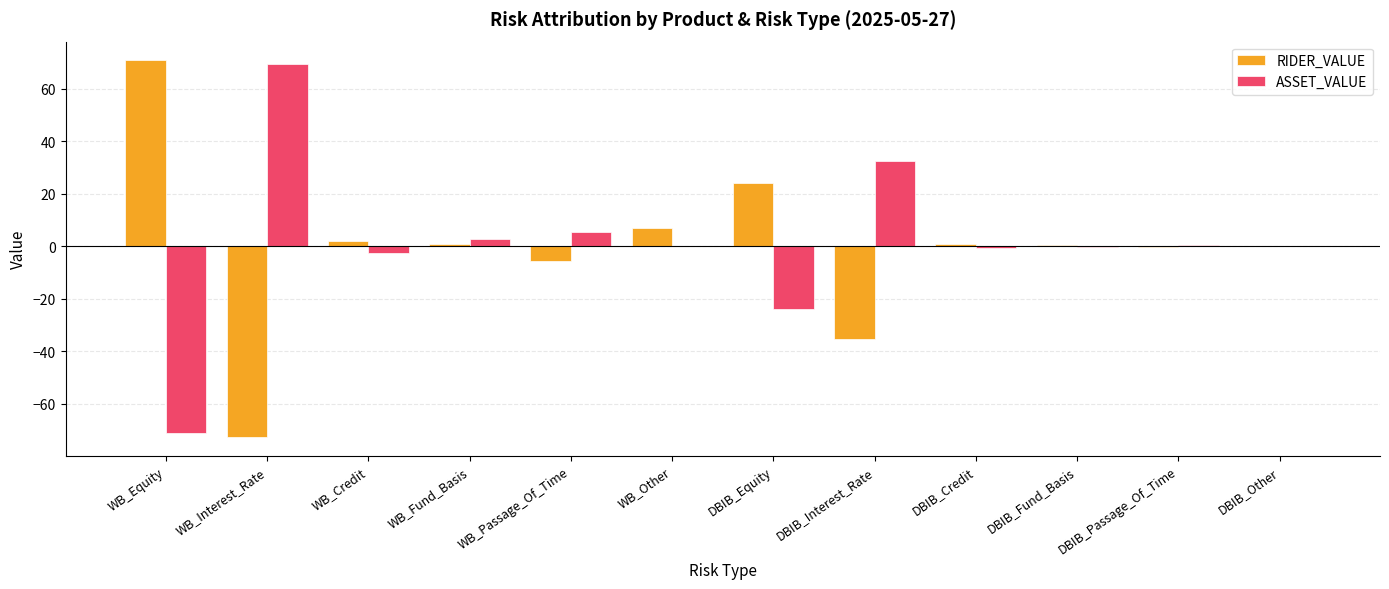

What is the sum of all RIDER_VALUE values?

-7.6